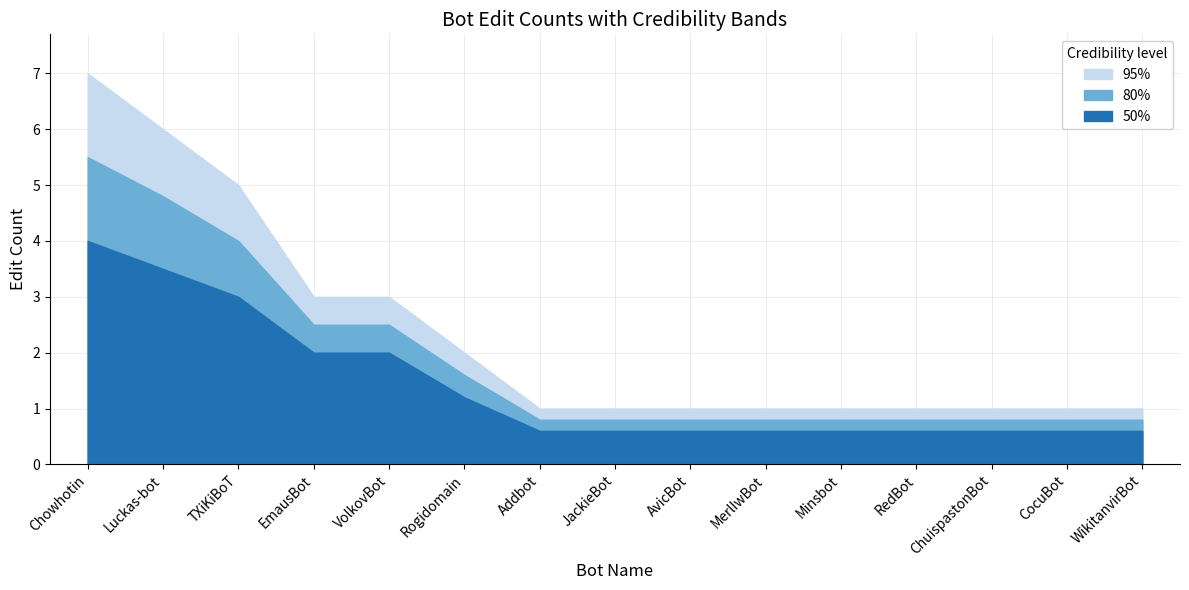

True or false: 50% and 80% cross at least once.

False